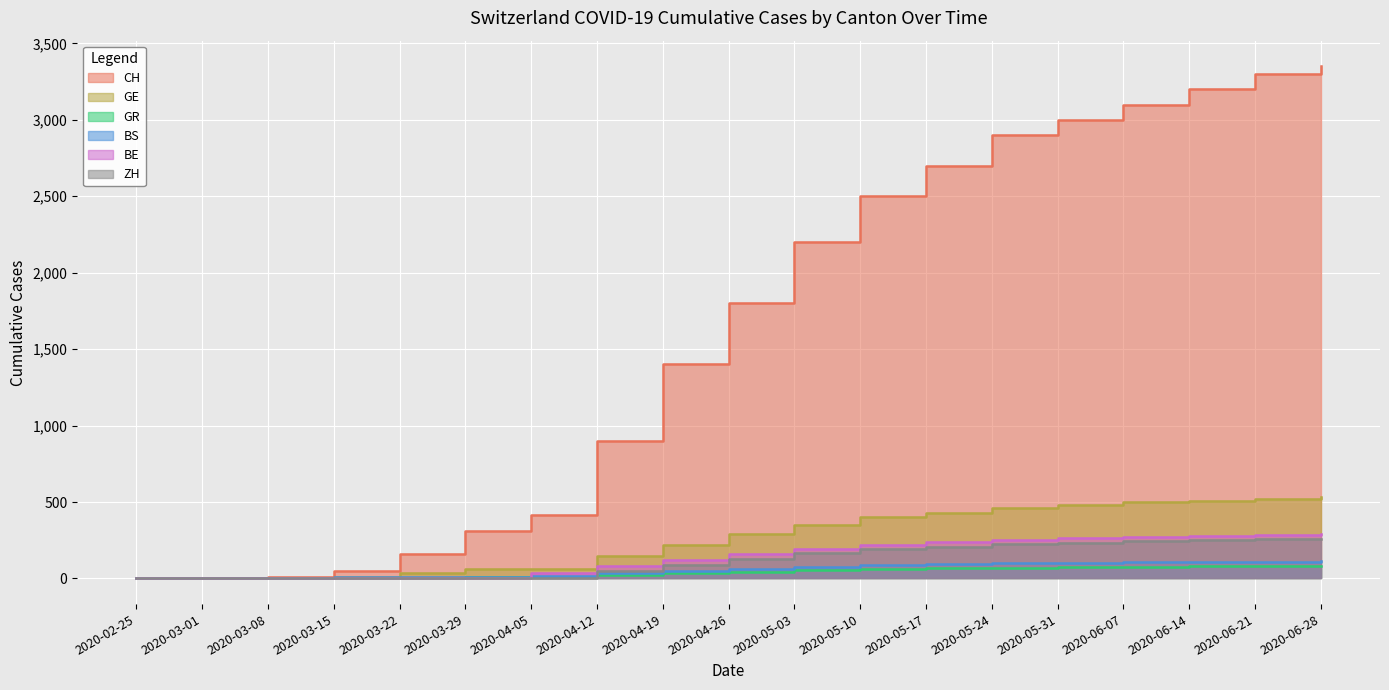

Which category has the lowest value across all series?

2020-02-25